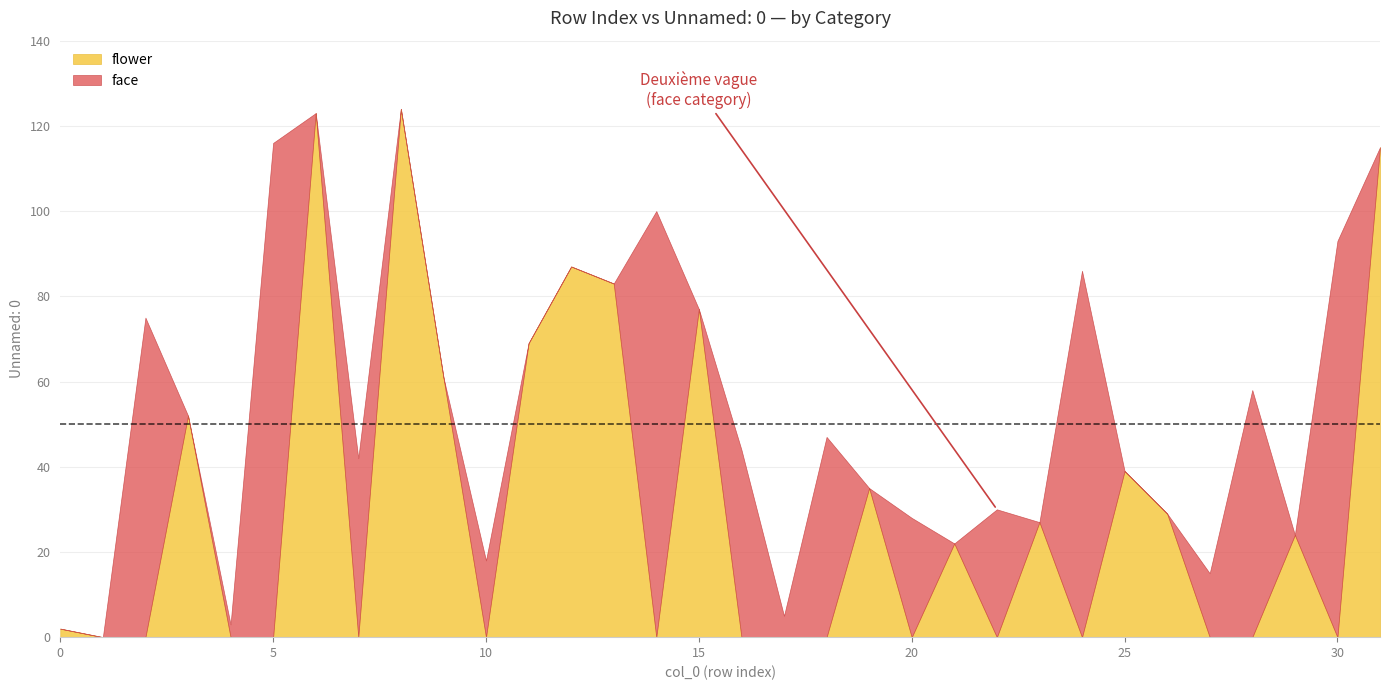

What is the highest value of the flower series?

124